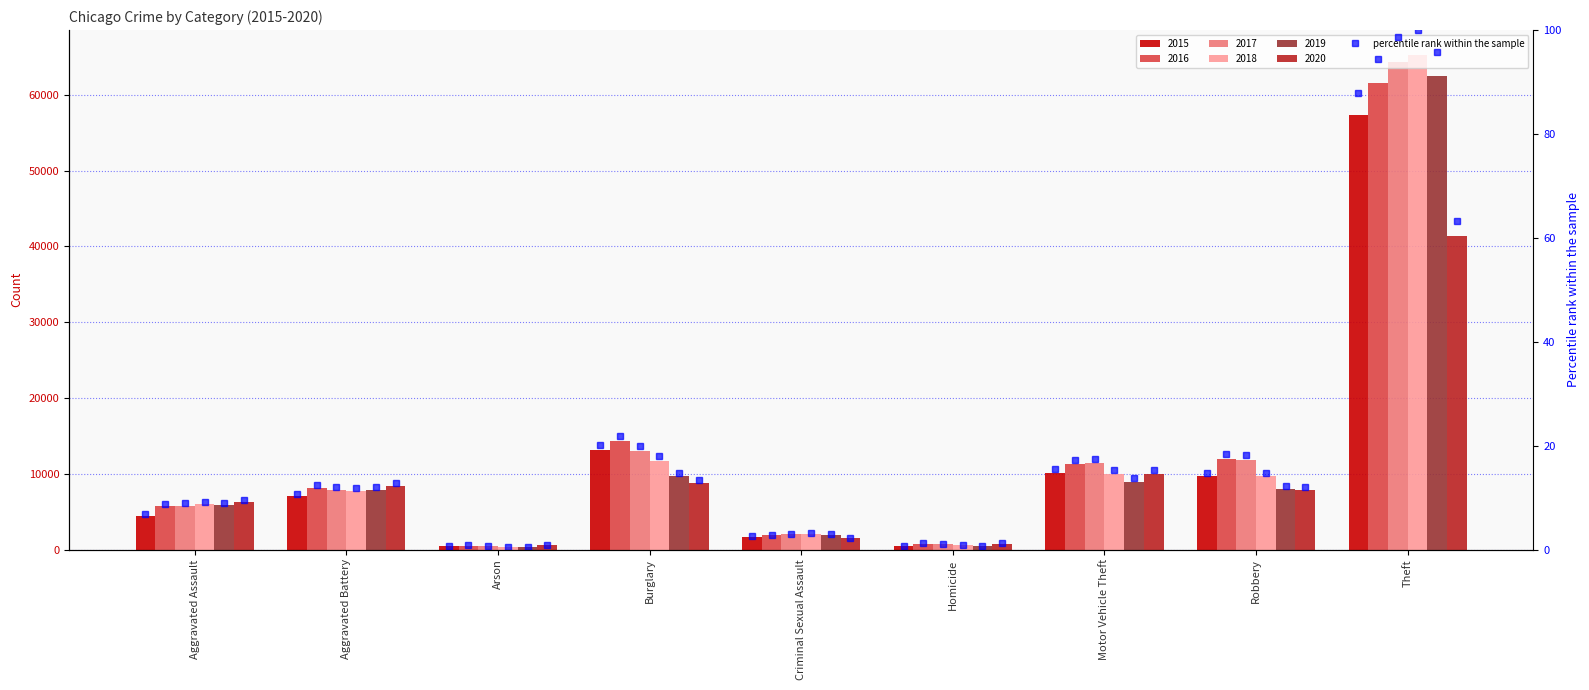

How many groups of bars are there?

9